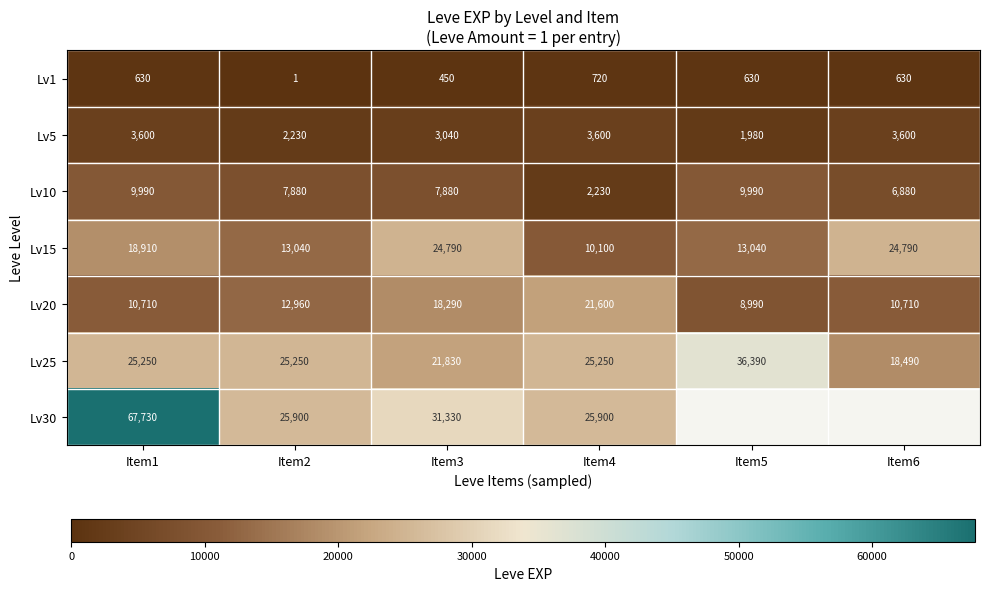

What is the difference between the highest and lowest values at Item4?

25180